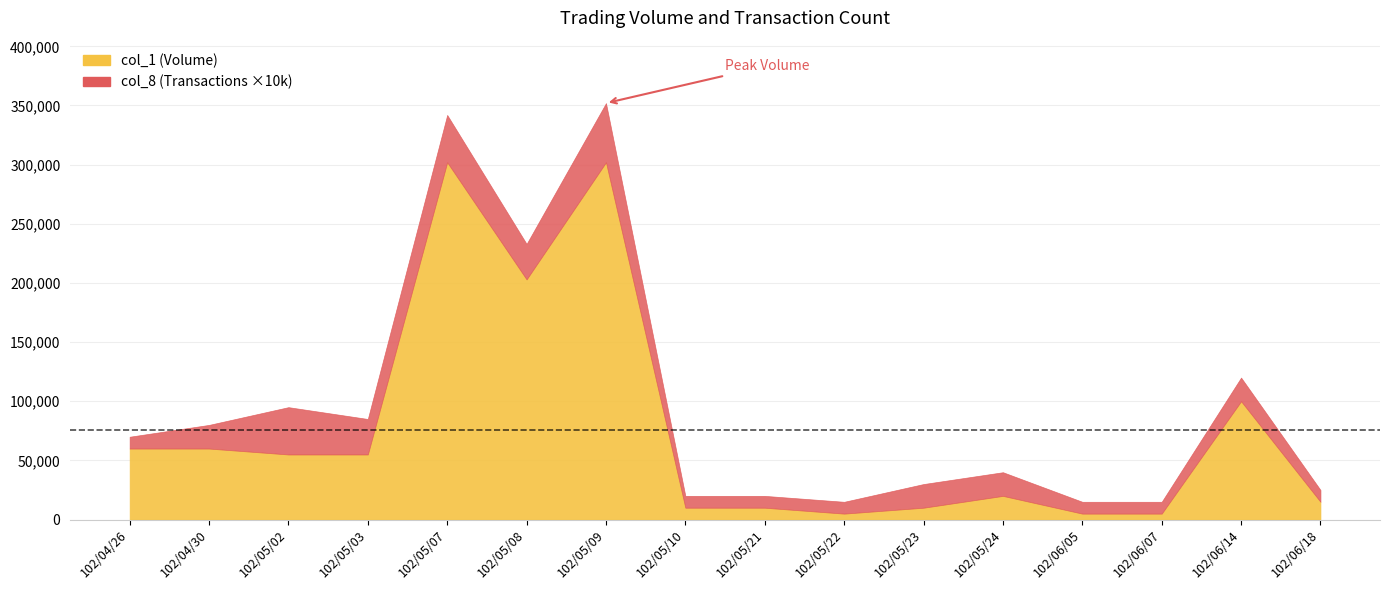

What is the difference between the col_1 values at 102/04/26 and 102/06/18?

45000